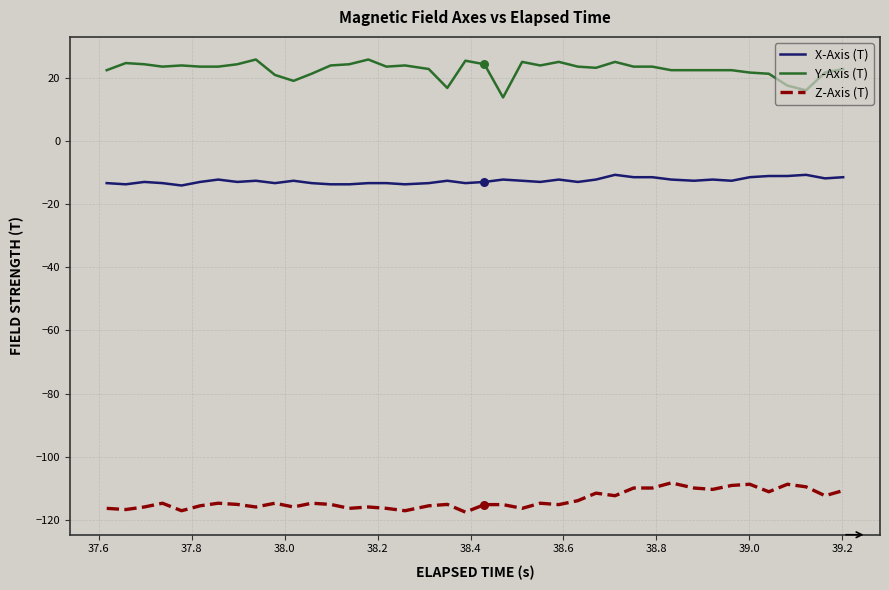

Which series has the largest total across all categories?

Y-Axis (T)